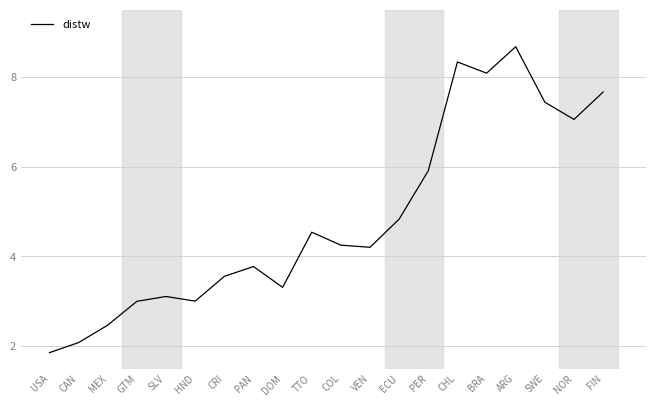

True or false: the data shows 3.0 at GTM.

True